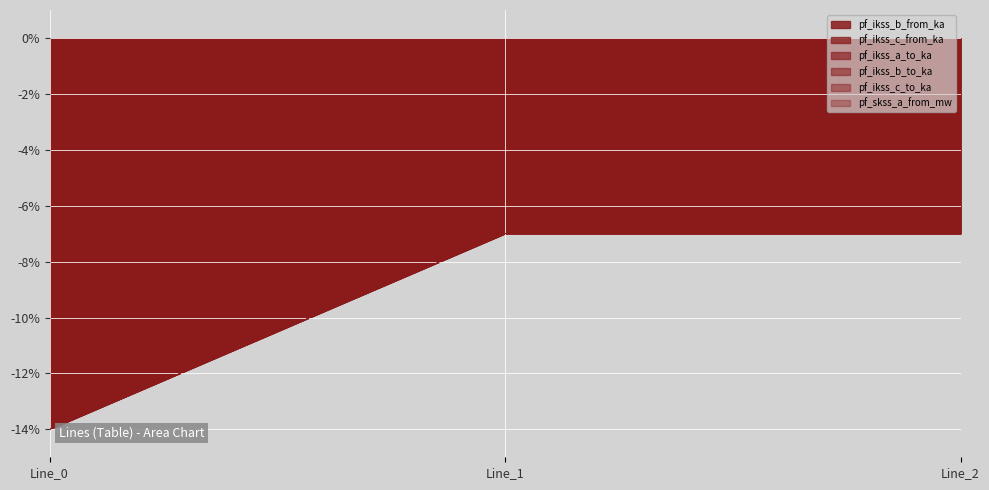

Reading left to right, what are all the values shown in this chart?

pf_ikss_b_from_ka: -14.0	-7.0	-7.0
pf_ikss_c_from_ka: -14.0	-7.0	-7.0
pf_ikss_a_to_ka: -14.0	-7.0	-7.0
pf_ikss_b_to_ka: -14.0	-7.0	-7.0
pf_ikss_c_to_ka: -14.0	-7.0	-7.0
pf_skss_a_from_mw: -14.0	-7.0	-7.0